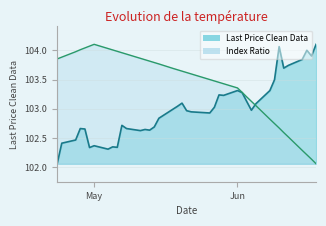

Does the chart have visible grid lines?

Yes